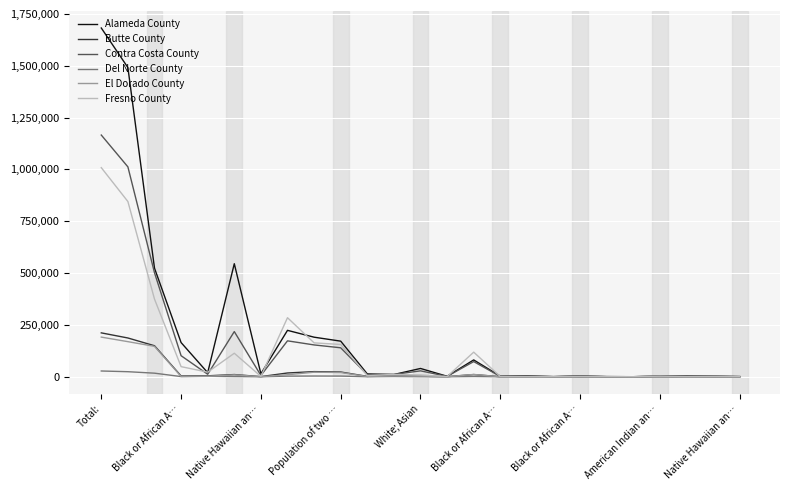

What is the highest value of the Butte County series?

211632